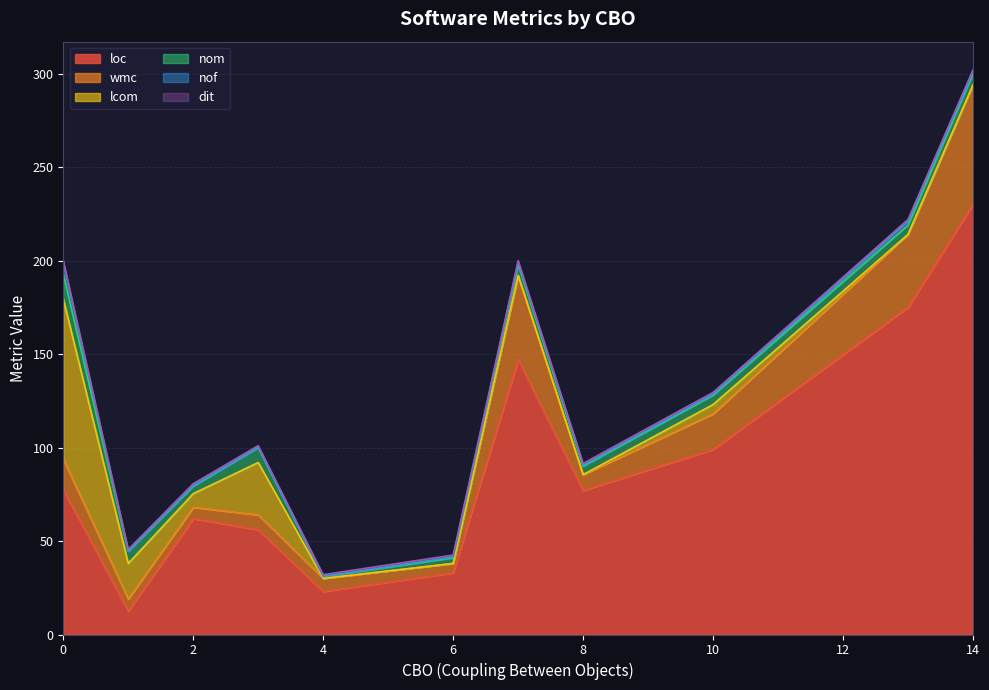

True or false: nom has more than 0 points higher than both neighbors.

True